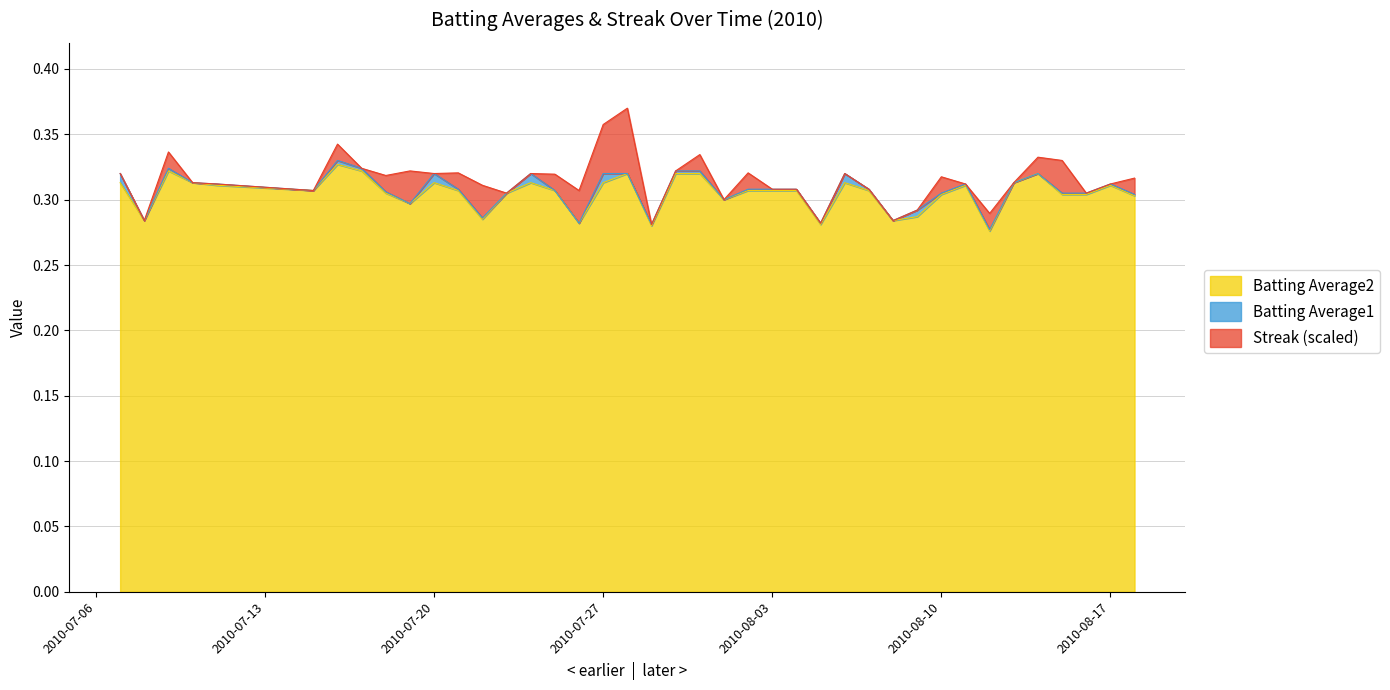

At how many categories does at least one series exceed 0?

40